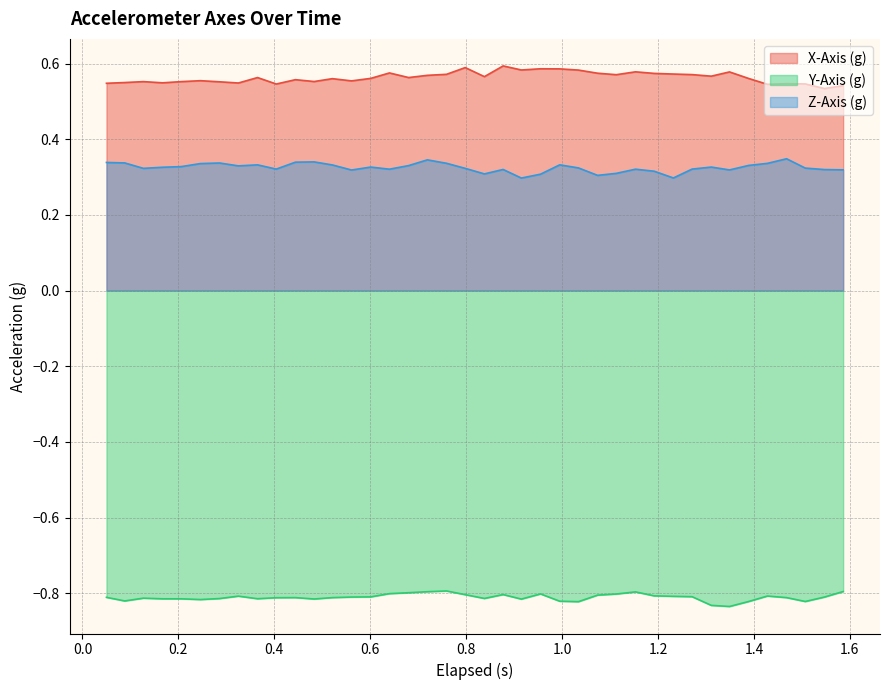

List the series in order of their peak value, highest first.

X-Axis (g), Z-Axis (g), Y-Axis (g)